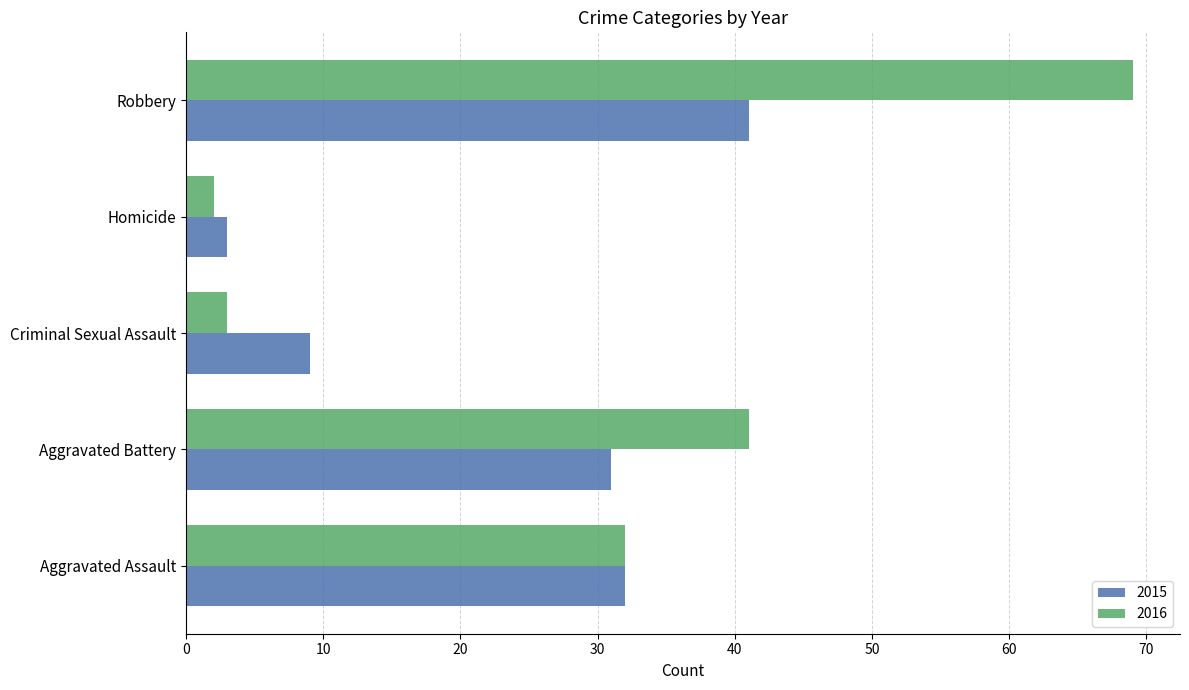

Rank the categories by 2016 value from highest to lowest.

Robbery, Aggravated Battery, Aggravated Assault, Criminal Sexual Assault, Homicide